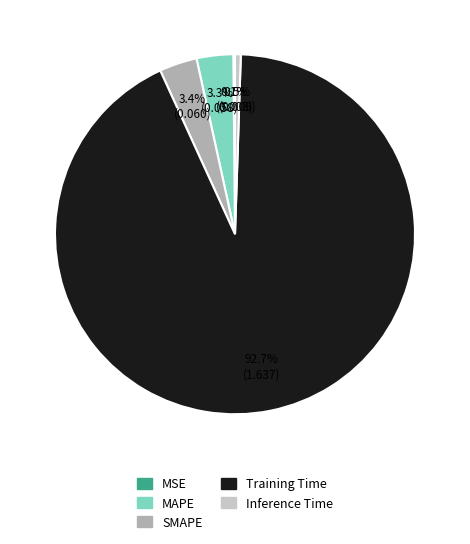

What percentage is the SMAPE slice, to the nearest percent?

3%